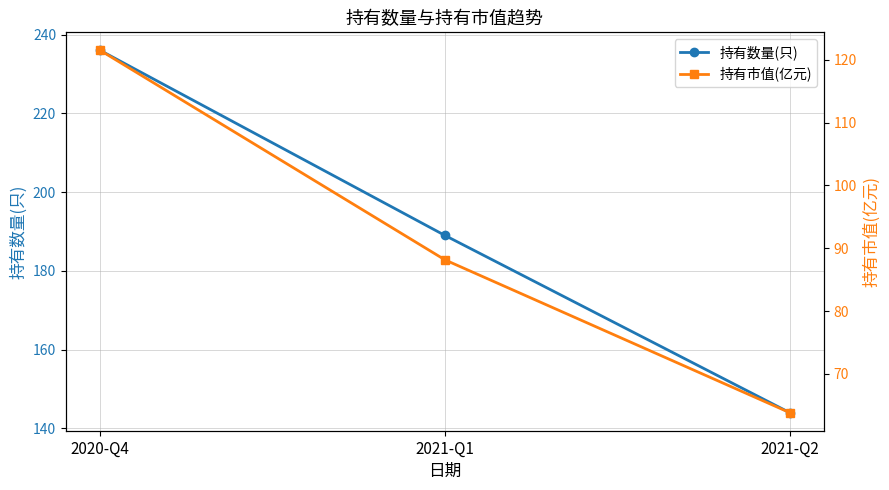

Is this an area chart (filled region under the line)?

No